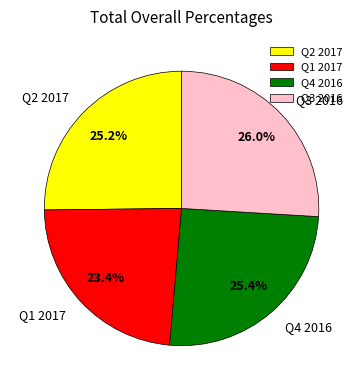

Which has a higher value, Q1 2017 or Q2 2017?

Q2 2017